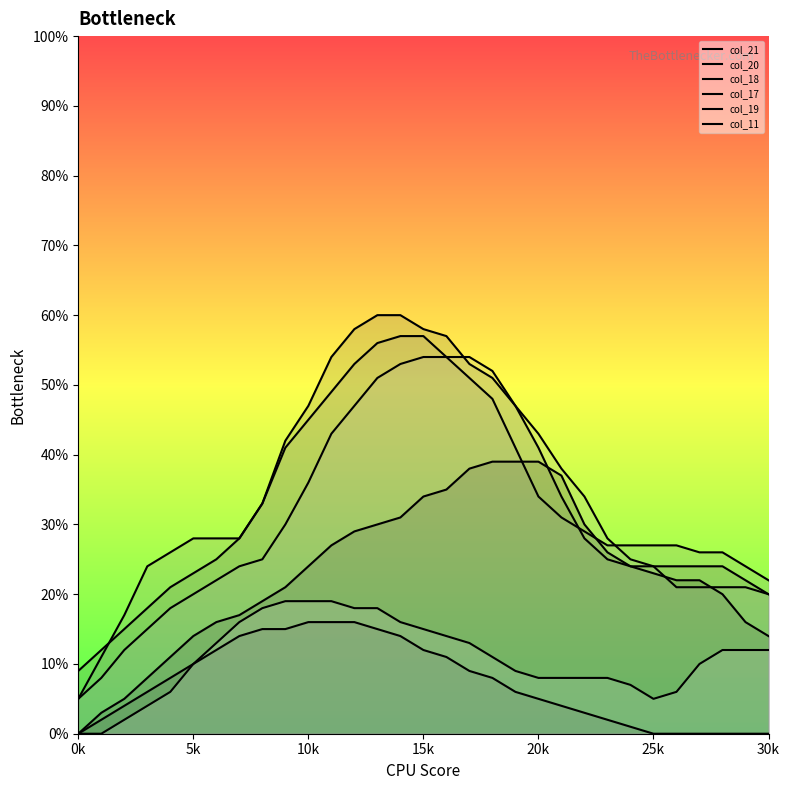

Does the chart display data point markers on the line(s)?

No